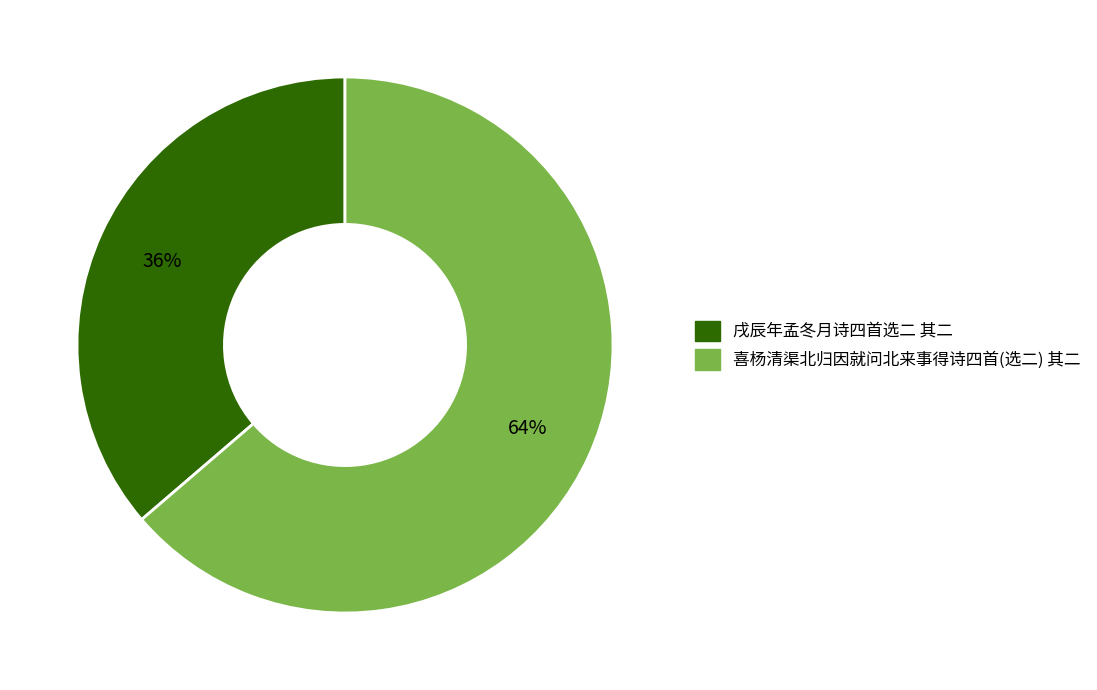

Rank the categories by value from lowest to highest.

戌辰年孟冬月诗四首选二 其二, 喜杨清渠北归因就问北来事得诗四首(选二) 其二